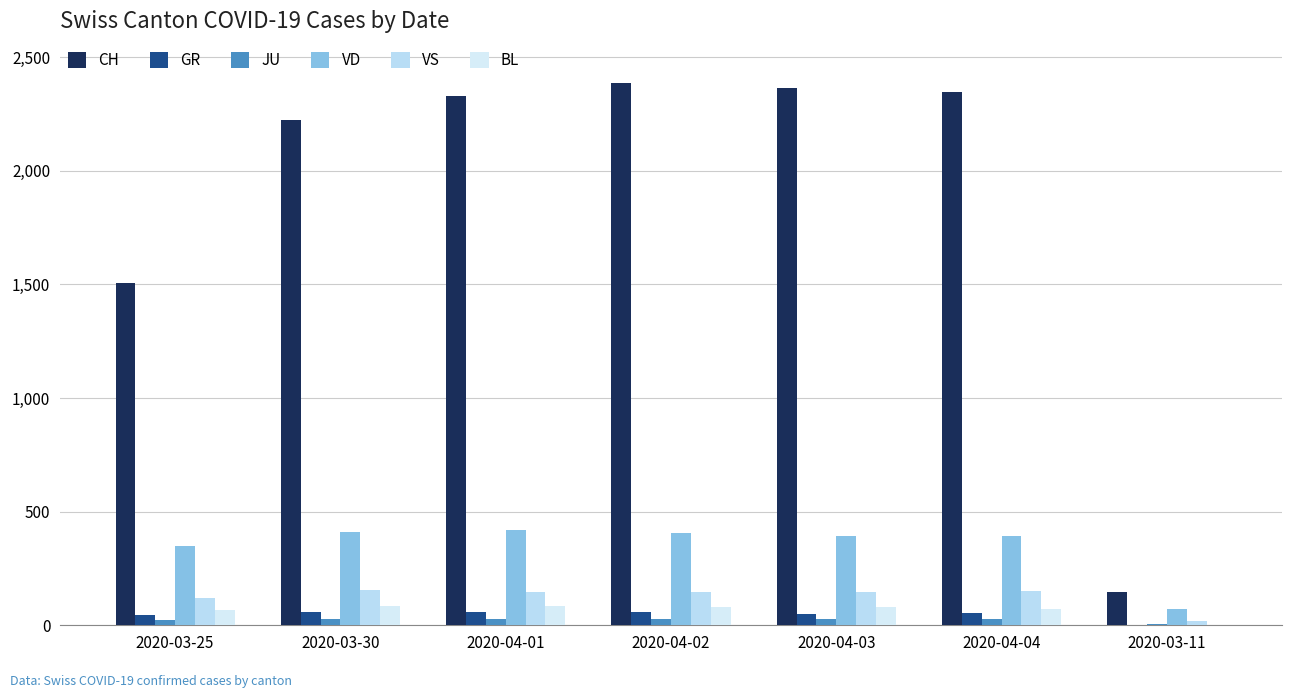

What is the sum of all JU values?

170